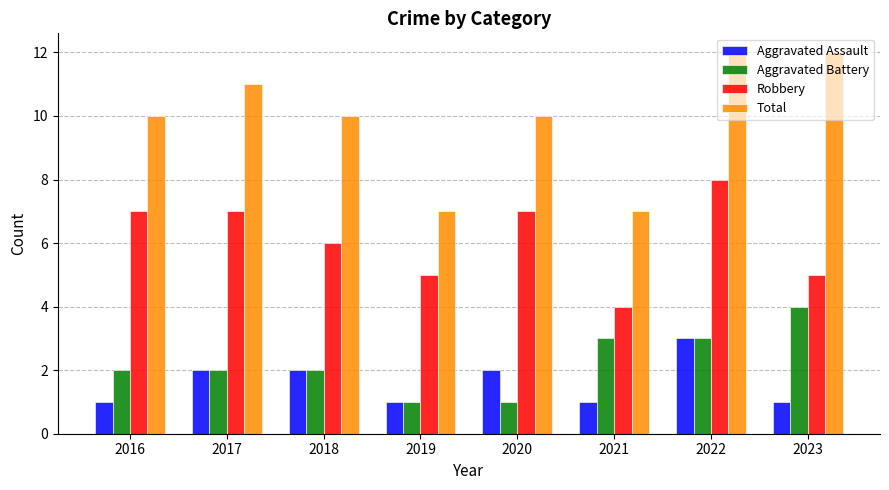

Rank the series by their maximum value, from highest to lowest.

Total, Robbery, Aggravated Battery, Aggravated Assault